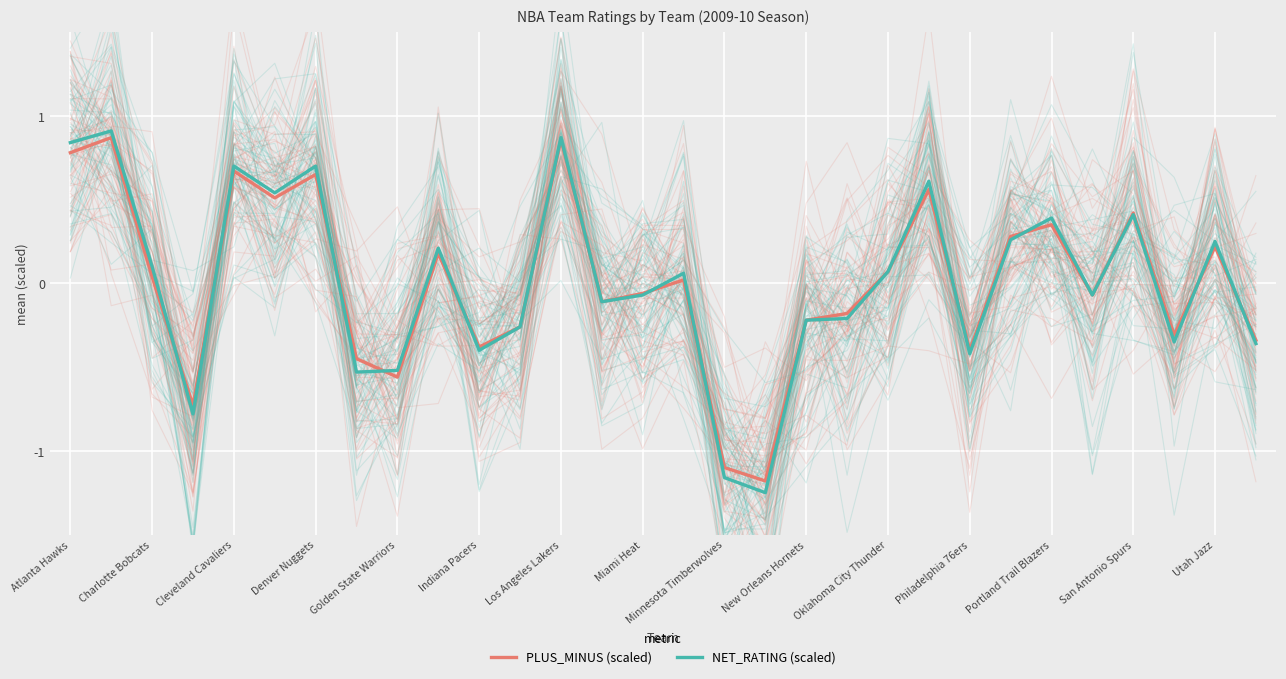

What is the sum of the PLUS_MINUS values at 19 and Los Angeles Lakers?

0.5